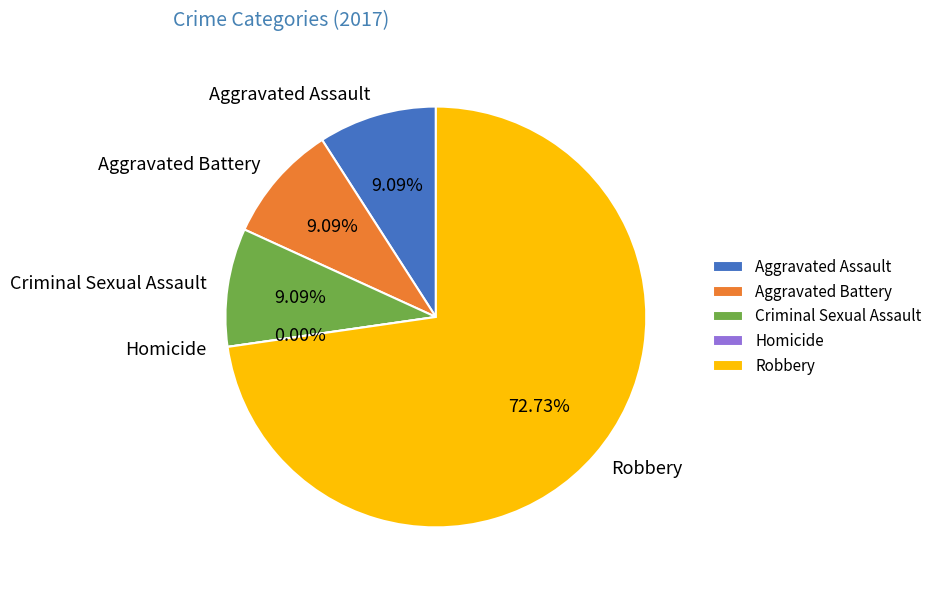

The Robbery slice represents 73% of the pie. True or false?

True